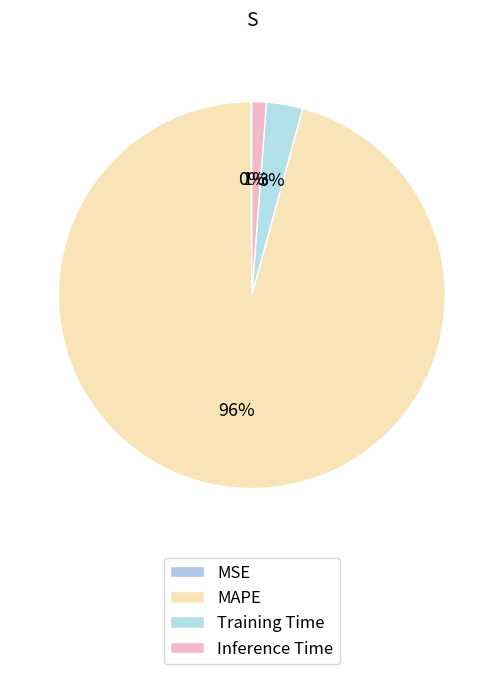

Is MAPE the majority of the pie?

Yes